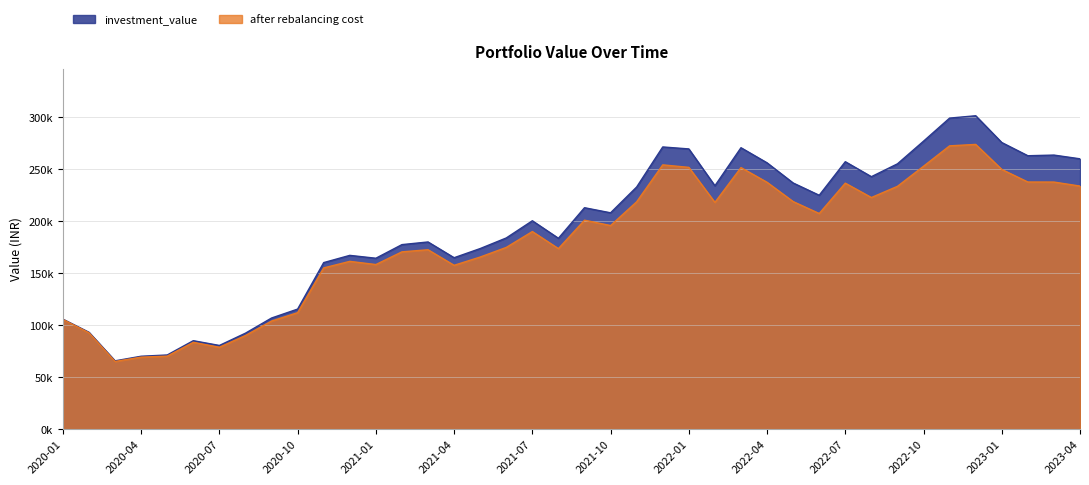

Which has a higher value, 2021-05 or 2020-09?

2021-05